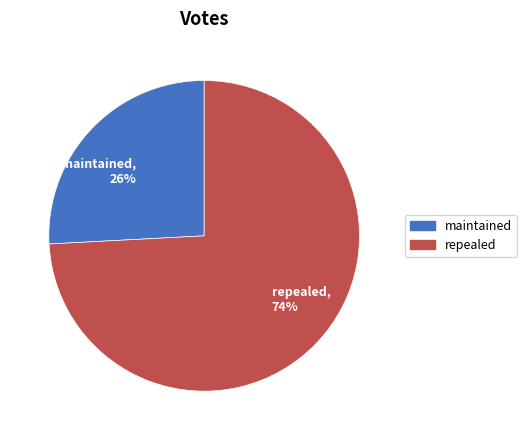

To the nearest percent, what percentage of the pie is maintained?

26%